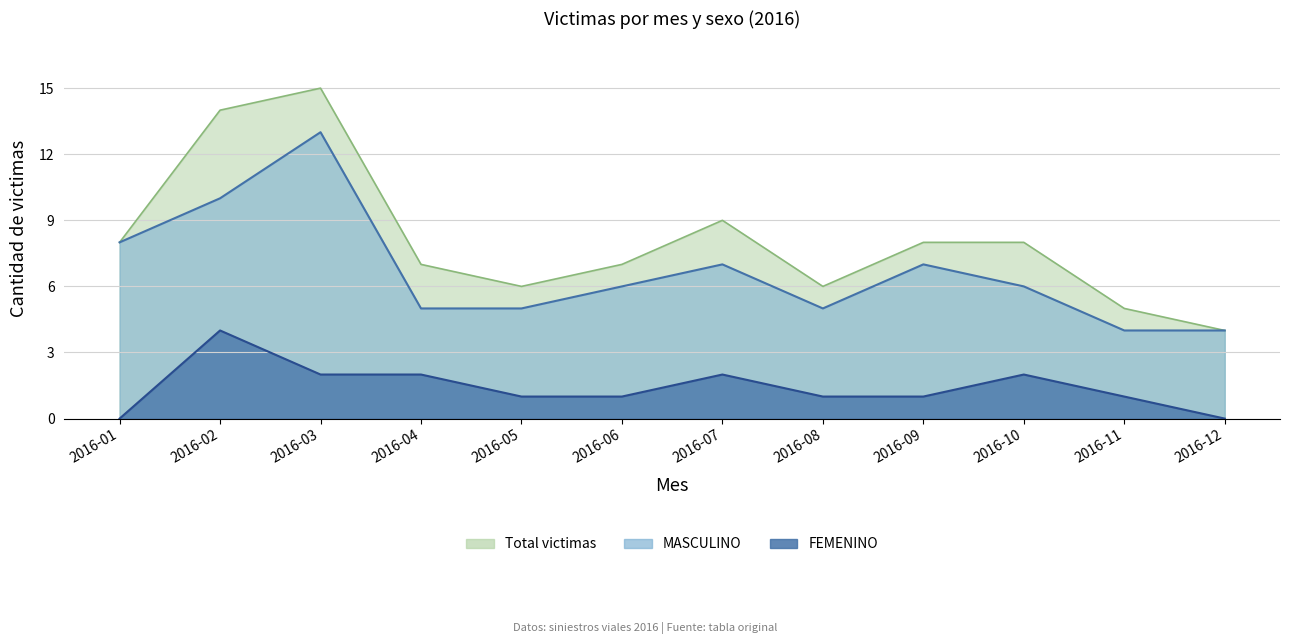

True or false: Total and FEMENINO cross at least once.

False